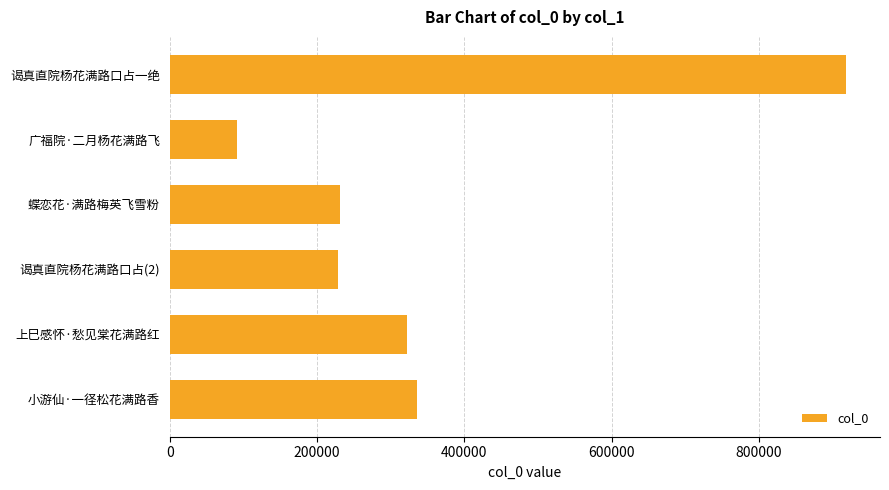

The chart shows a value of 322288 at 上巳感怀·愁见棠花满路红. True or false?

True